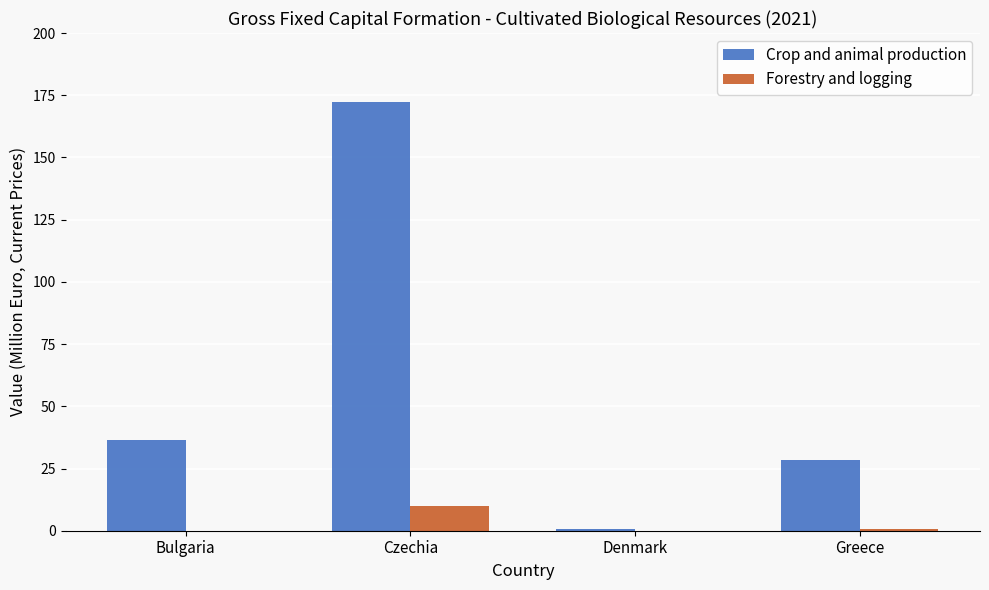

At which label is Crop and animal production closest to 86?

Bulgaria